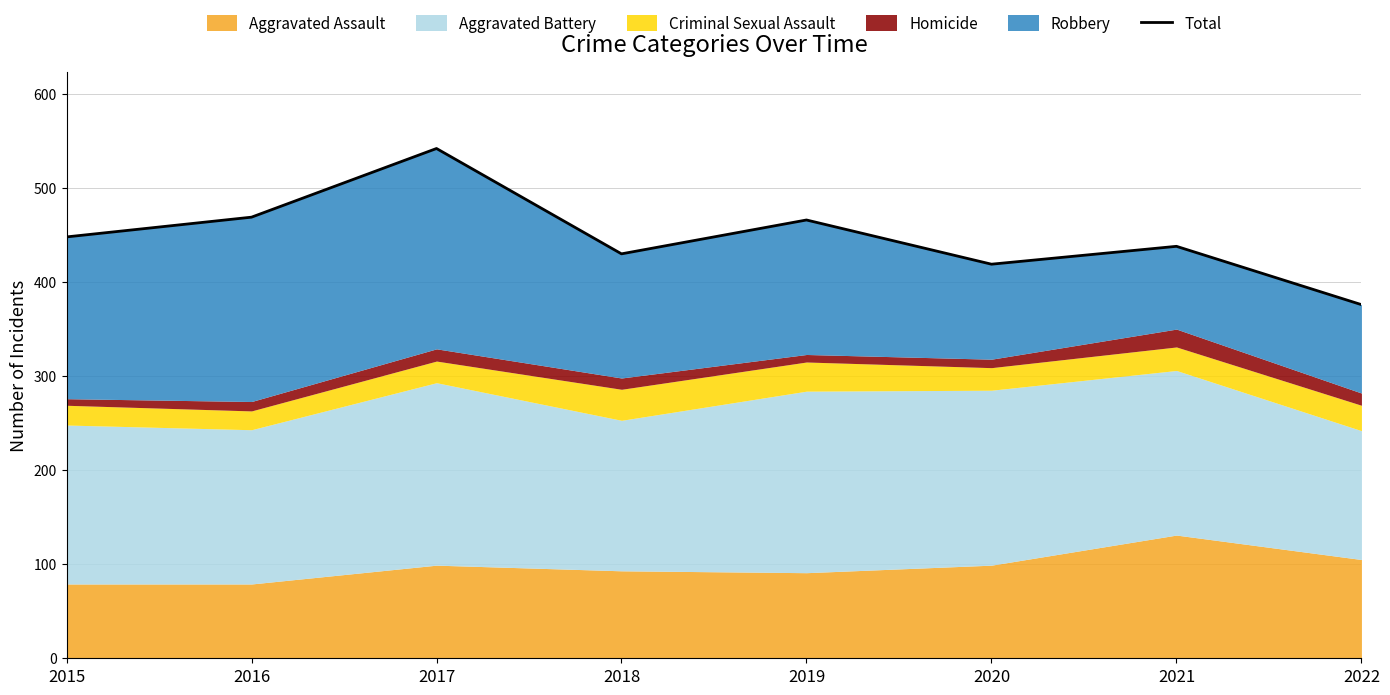

Is it true that the value at 2021 is 438?

True